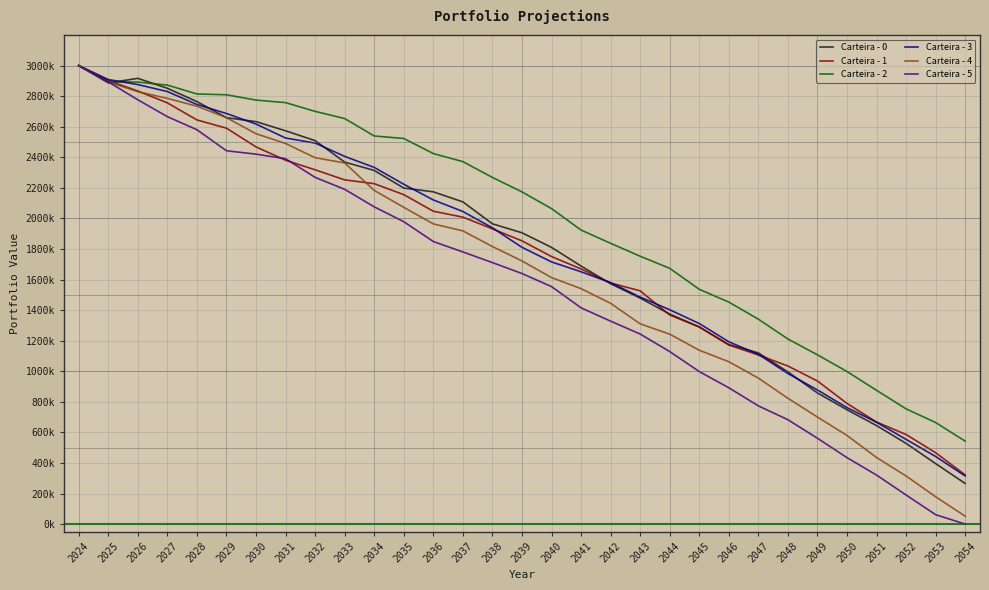

Which series has the widest spread of values?

Carteira - 5